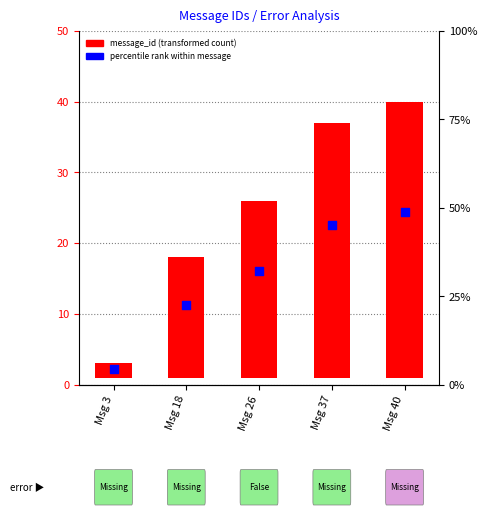

Which series has the largest Y range (max minus min)?

message_id